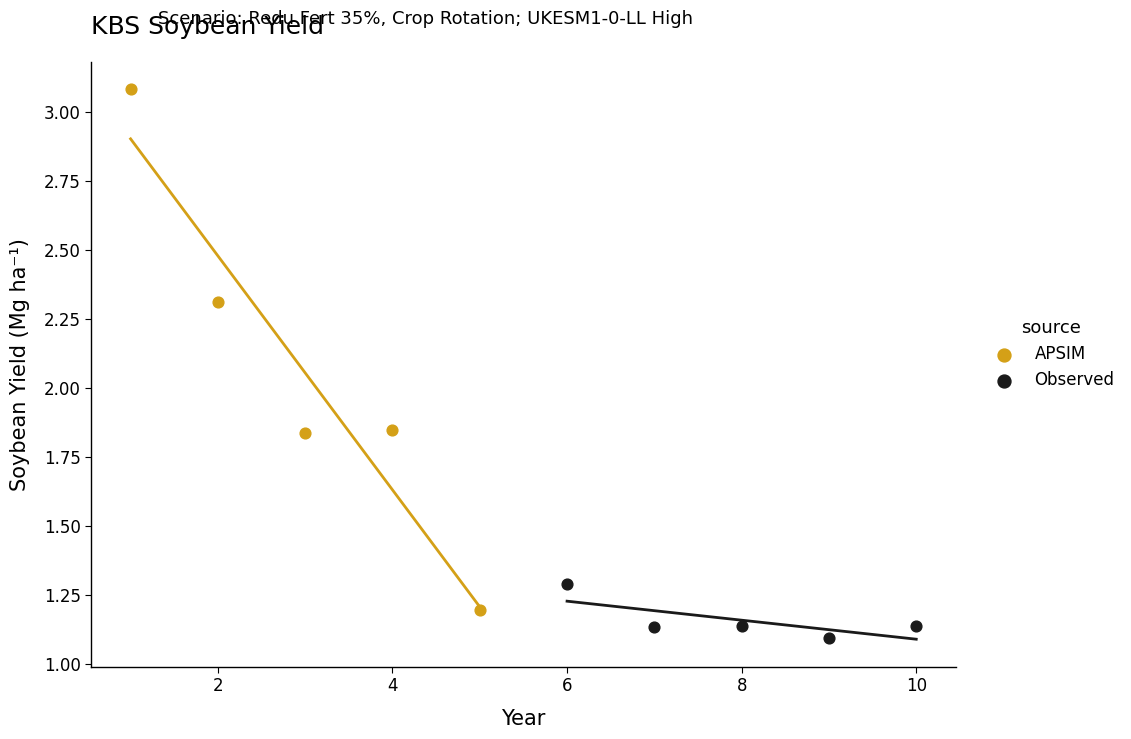

Which series has the widest spread of Y values?

APSIM